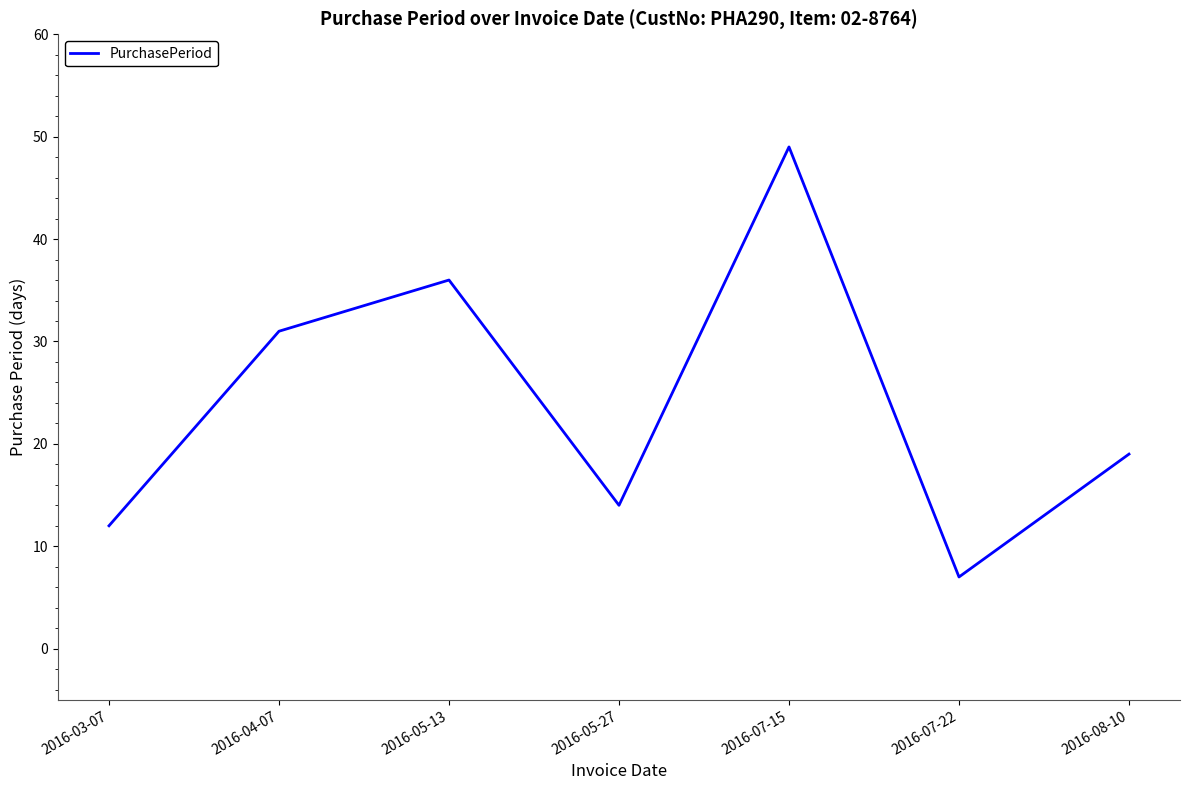

What value does the data have at 2016-08-10, to the nearest 5?

20